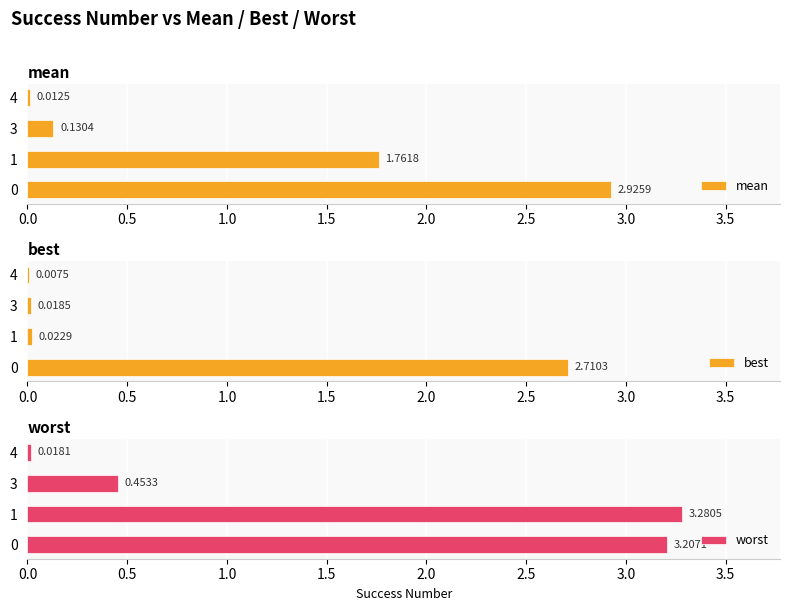

Rank the series at 0.0 from highest to lowest value.

worst, mean, best